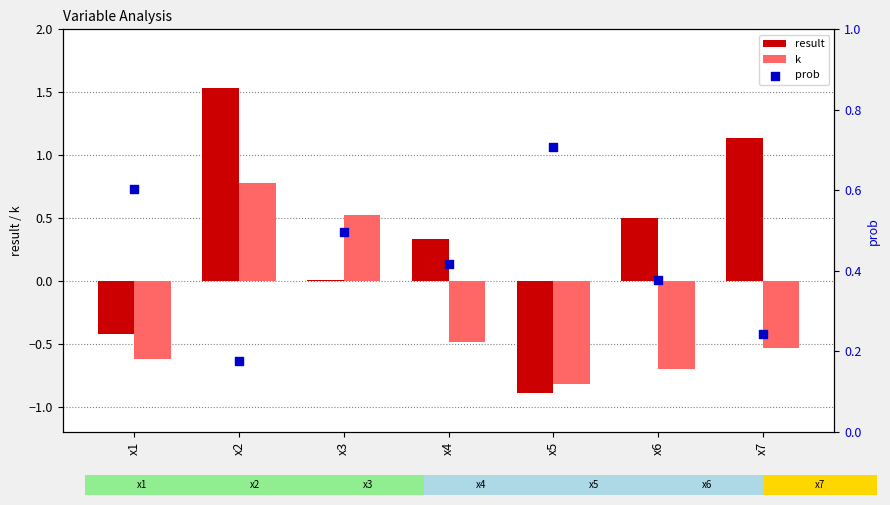

At which category is the sum across all series the highest?

x2